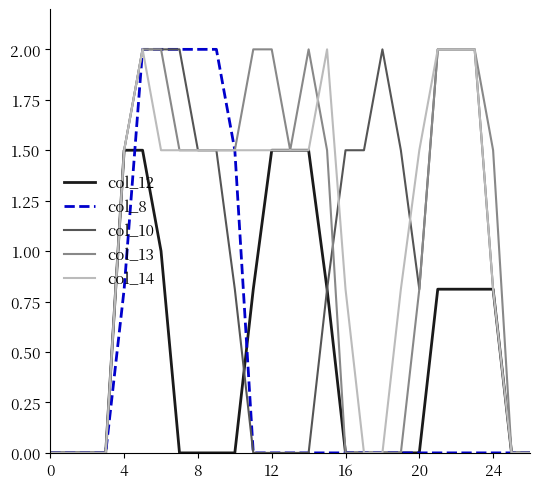

What is the maximum value shown in the chart?

2.0